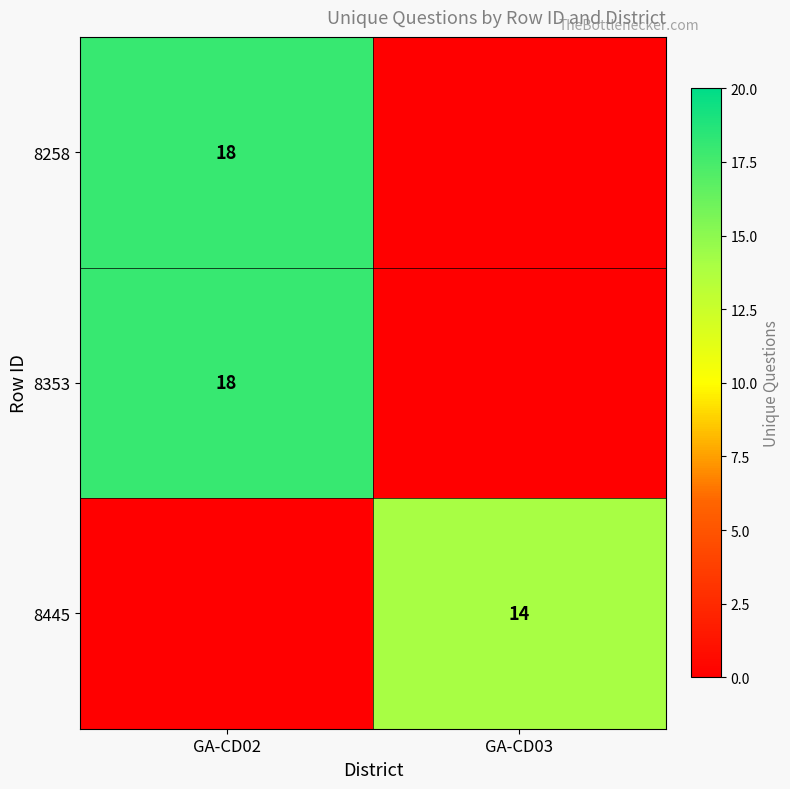

Is it true that 8353 equals 29 at GA-CD02?

False